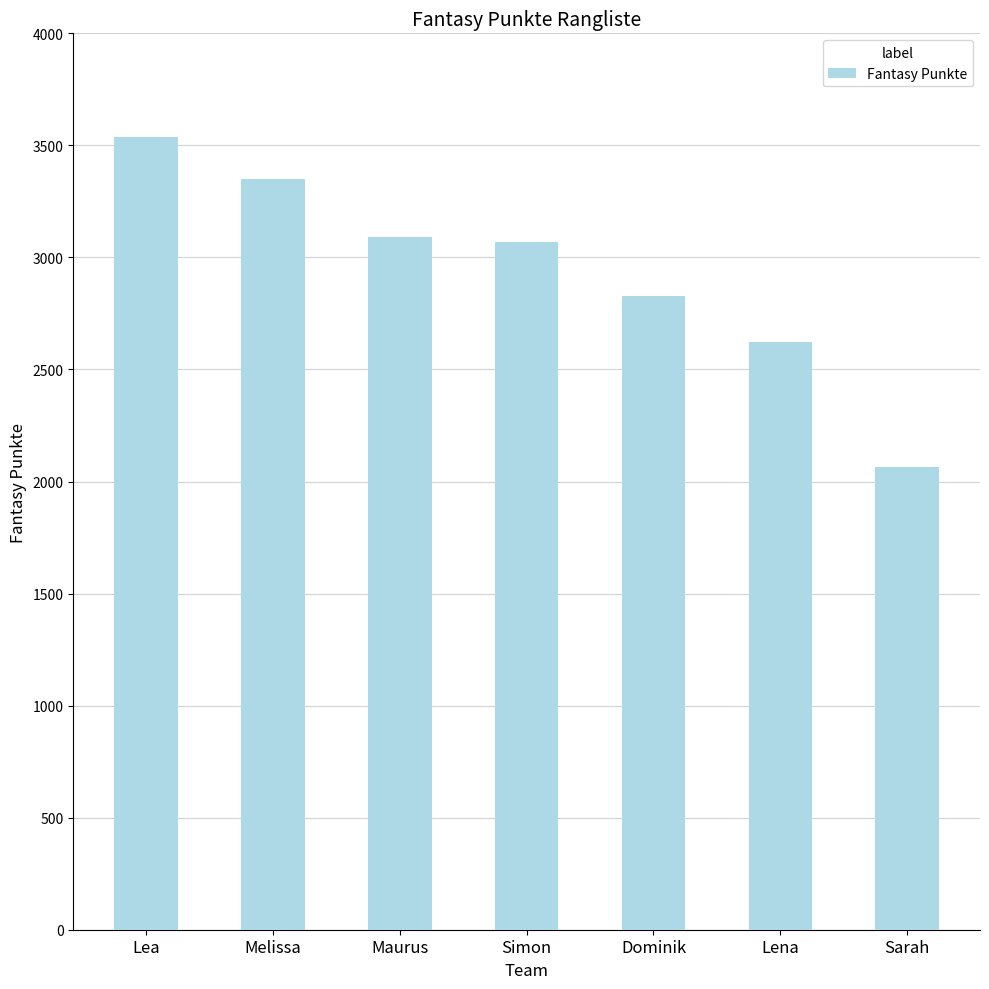

At which category does the chart reach its minimum across all series?

Sarah